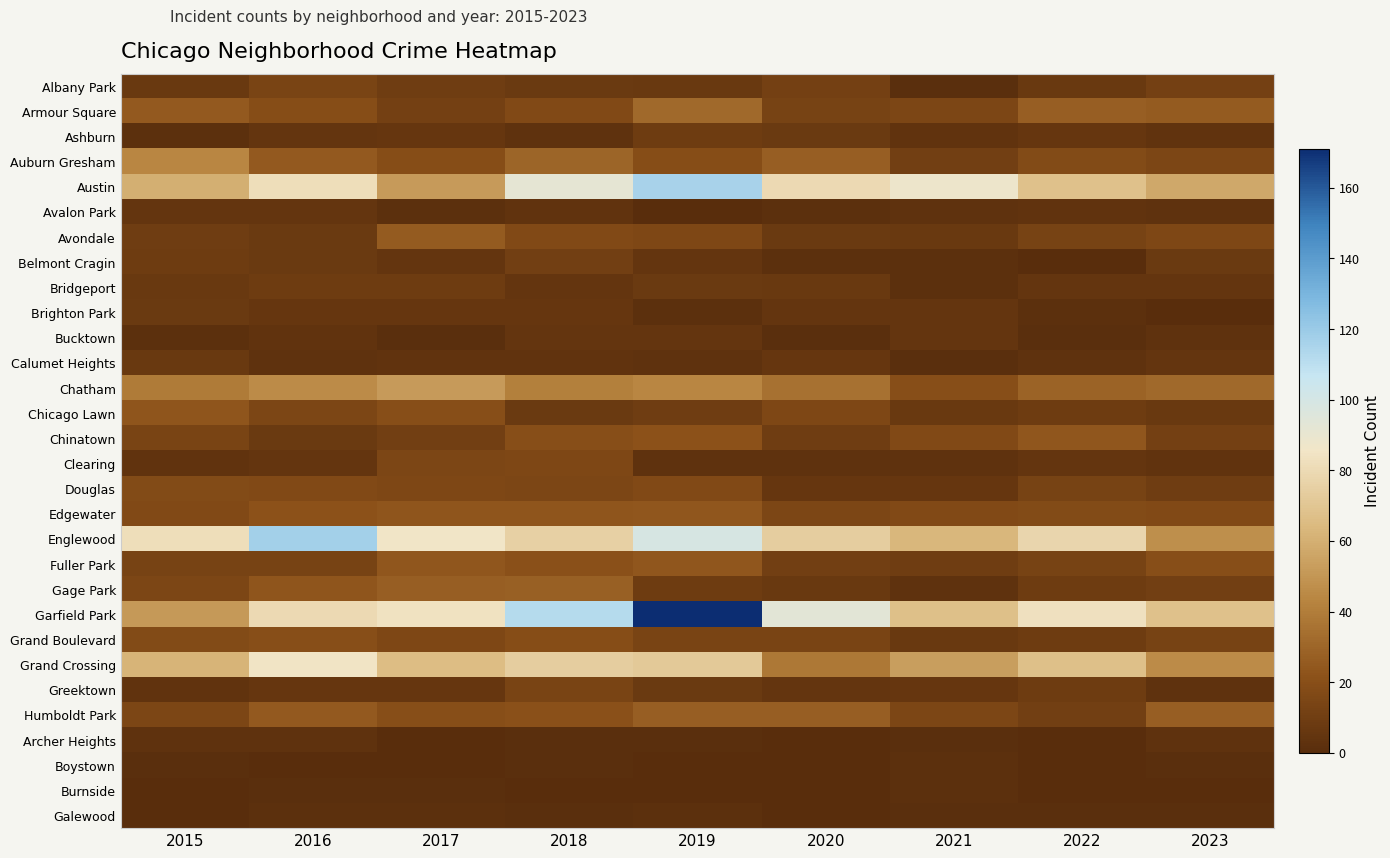

At how many categories does at least one series exceed 124?

1